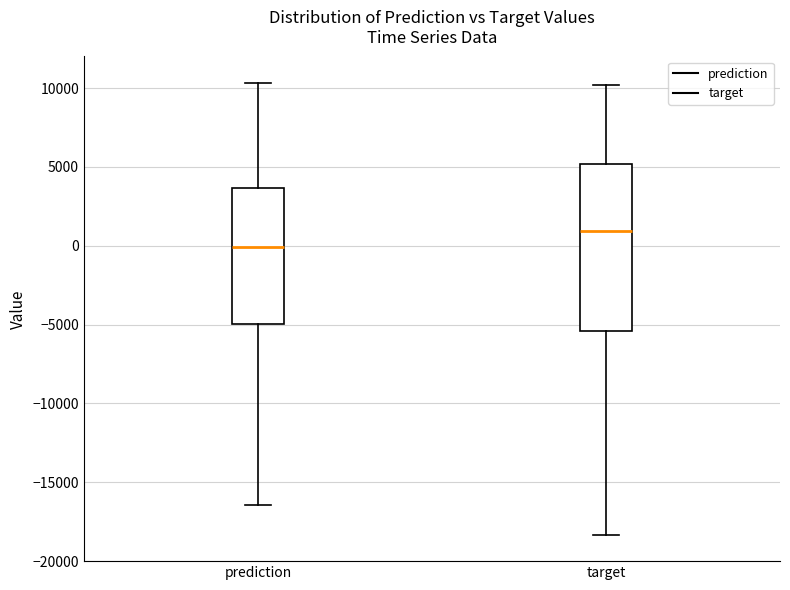

Comparing the boxes themselves (not the whiskers), which one is the tallest?

target